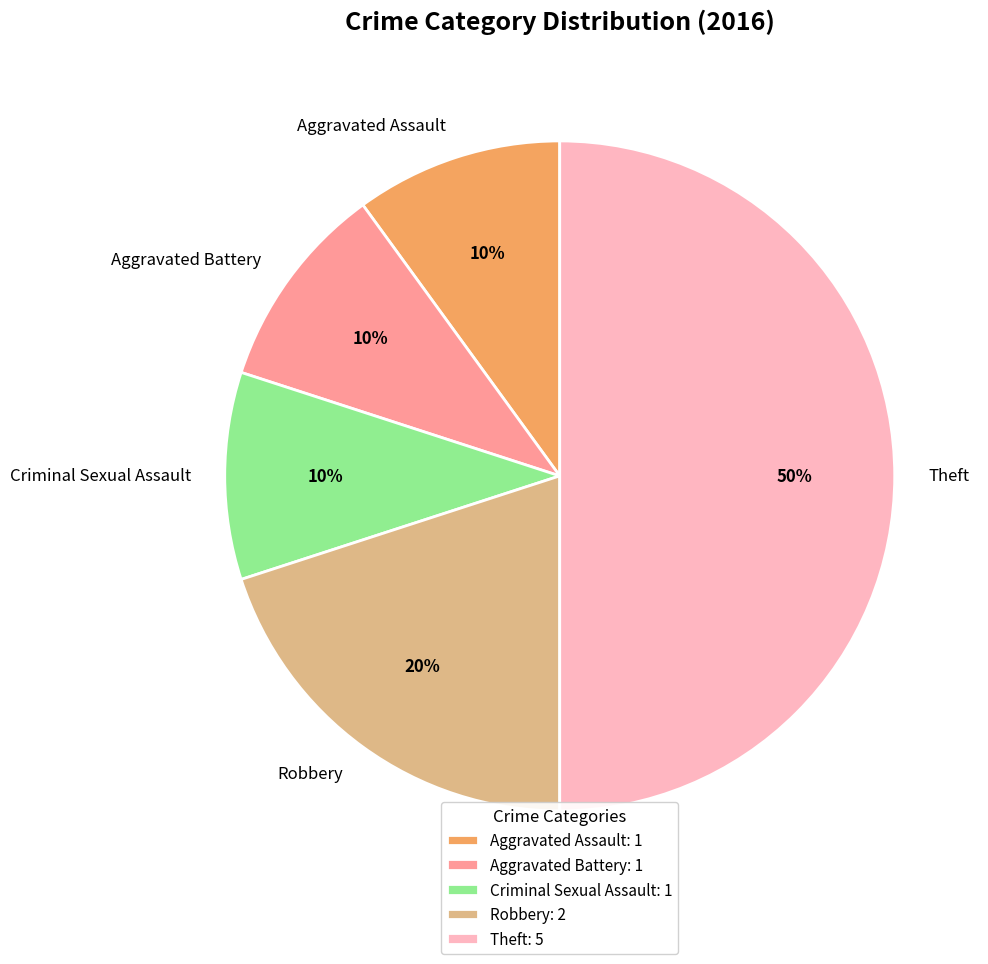

Which slice is the largest?

Theft